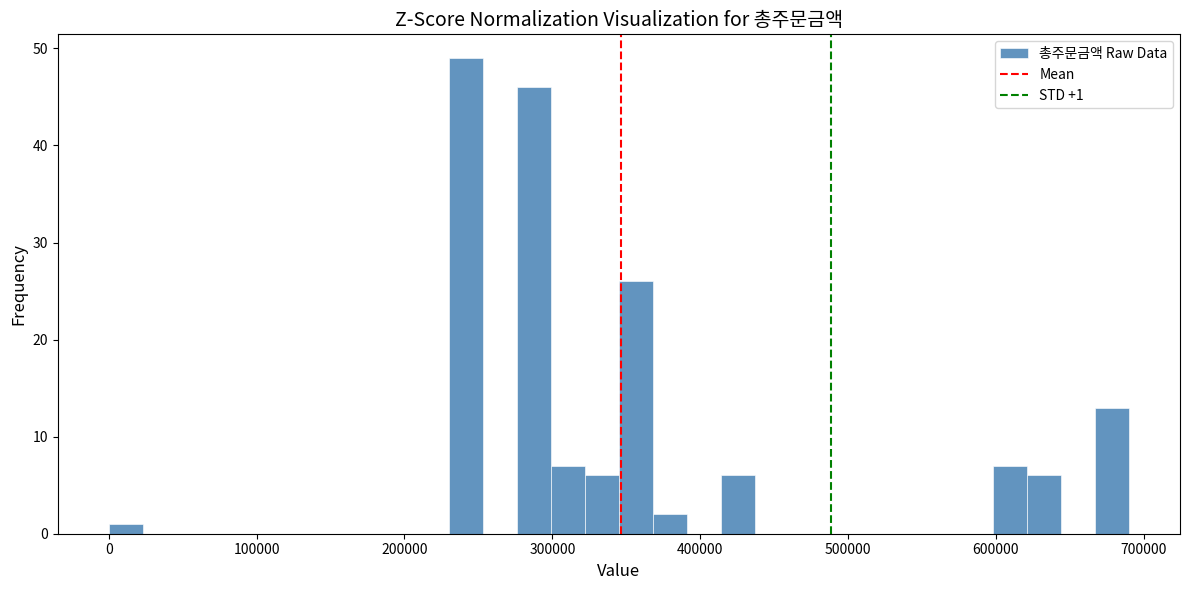

Around what value on the x-axis is the tallest bar? Give the approximate position of its centre, as read against the axis.

240000